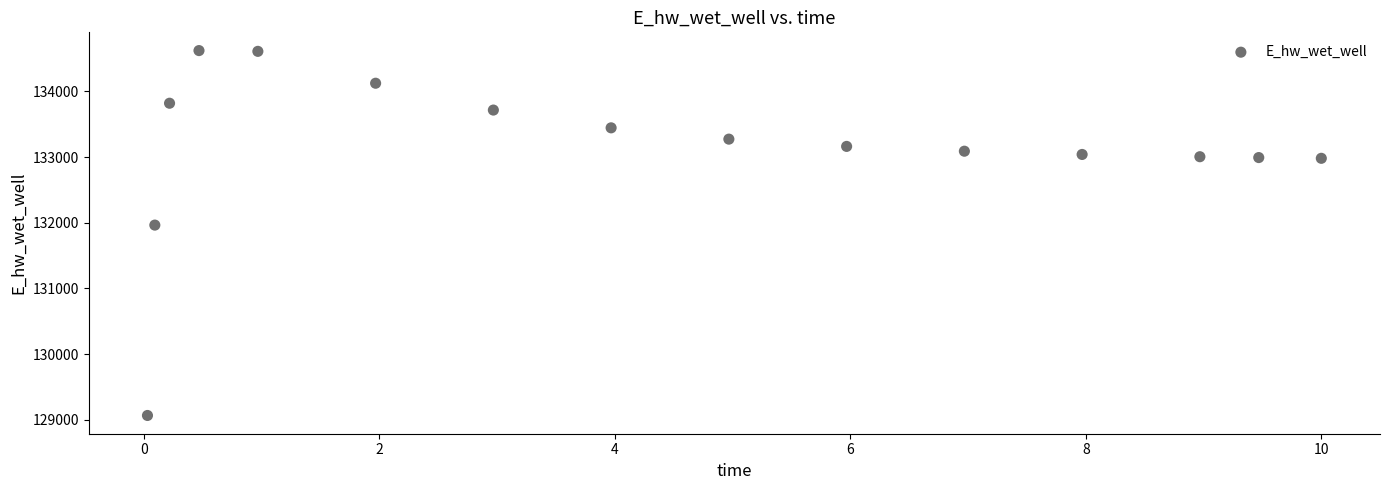

What Y value in the scatter plot is closest to 131843?

131964.1